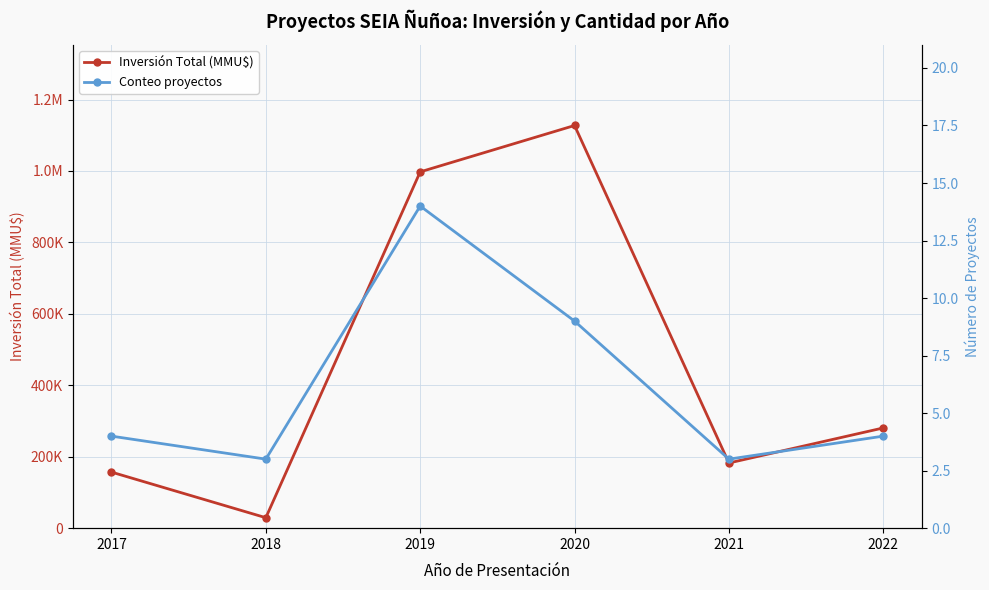

True or false: Inversión Total (MMU$) has a value of 1127388 at 2020.

True